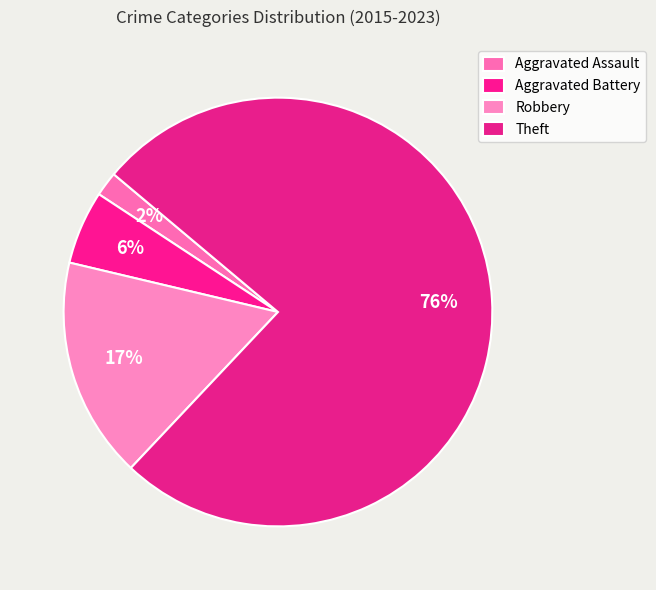

How many segments does this pie chart have?

4